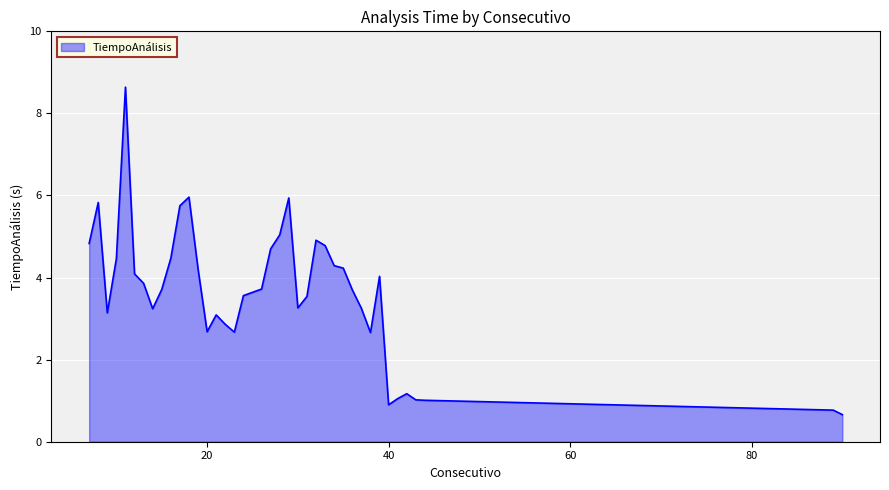

What is the maximum value shown in the chart?

8.6